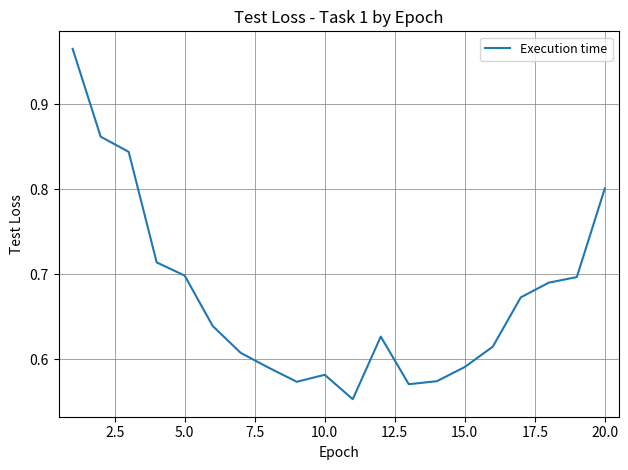

What is the difference between the maximum and minimum values?

0.4